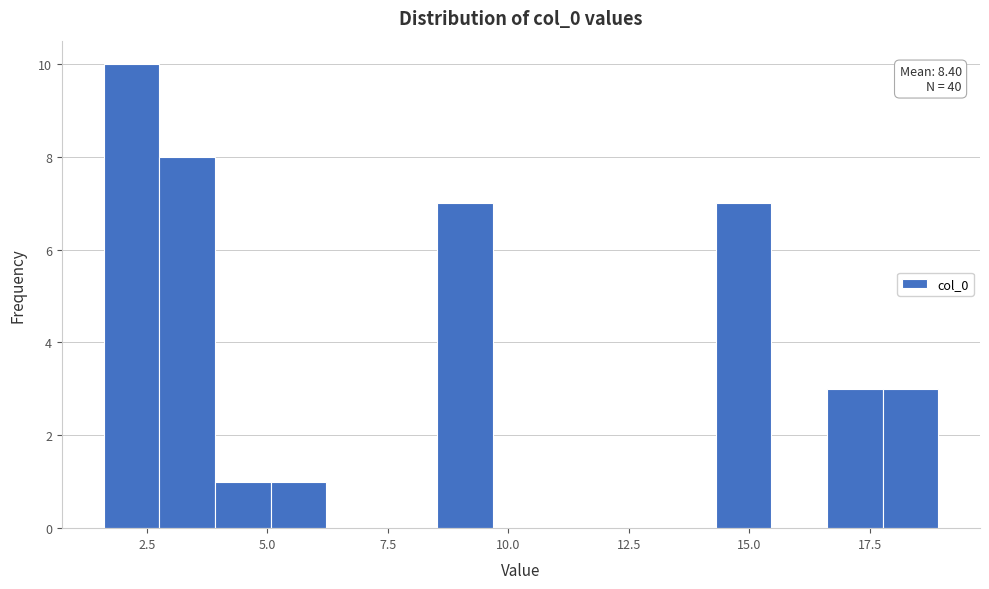

Around what value on the x-axis is the tallest bar? Give the approximate position of its centre, as read against the axis.

2.0